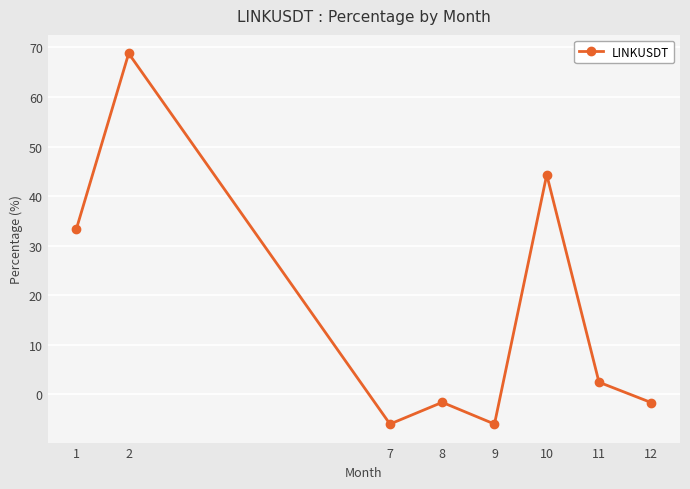

Which has a higher value, 1 or 11?

1